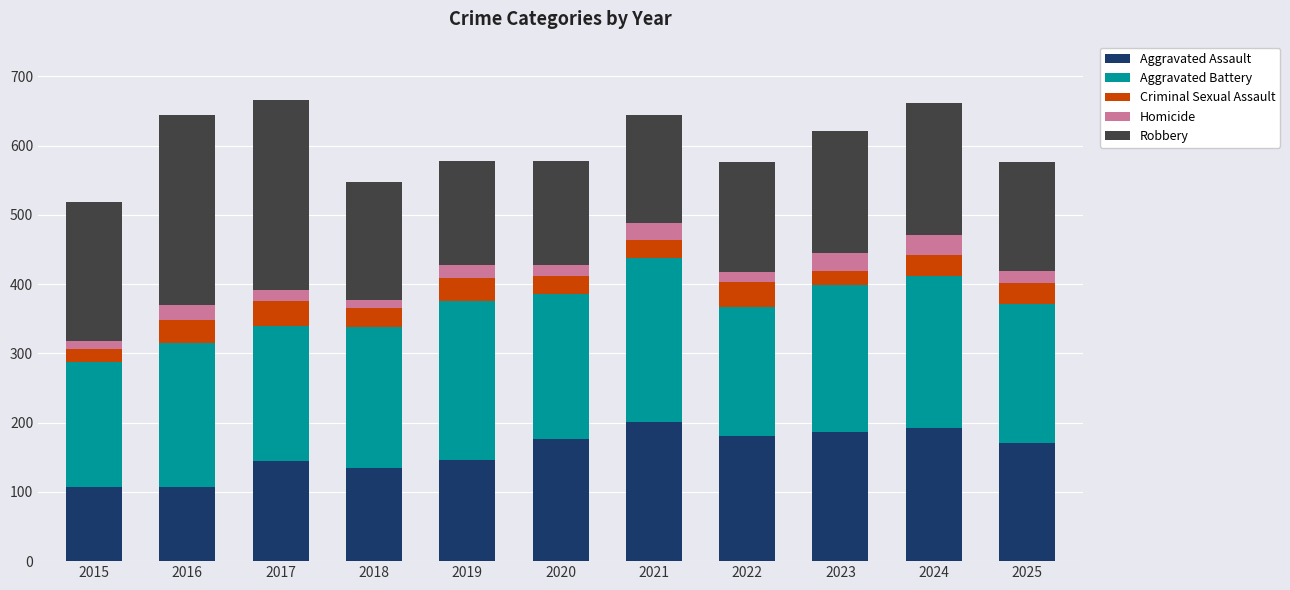

What is the difference between the maximum and minimum values in the Aggravated Assault series?

94